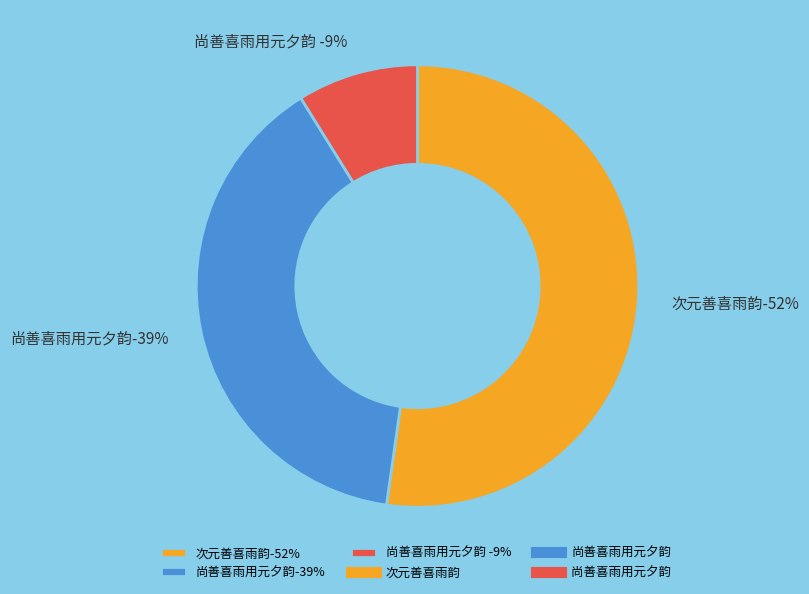

Rank the categories by value from highest to lowest.

次元善喜雨韵, 尚善喜雨用元夕韵, 尚善喜雨用元夕韵 